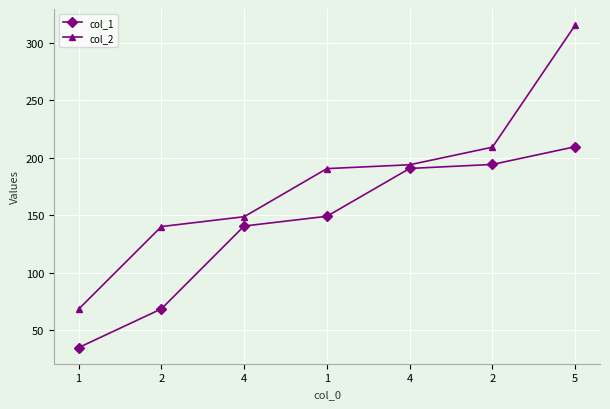

True or false: col_2 has more than 0 points higher than both neighbors.

False